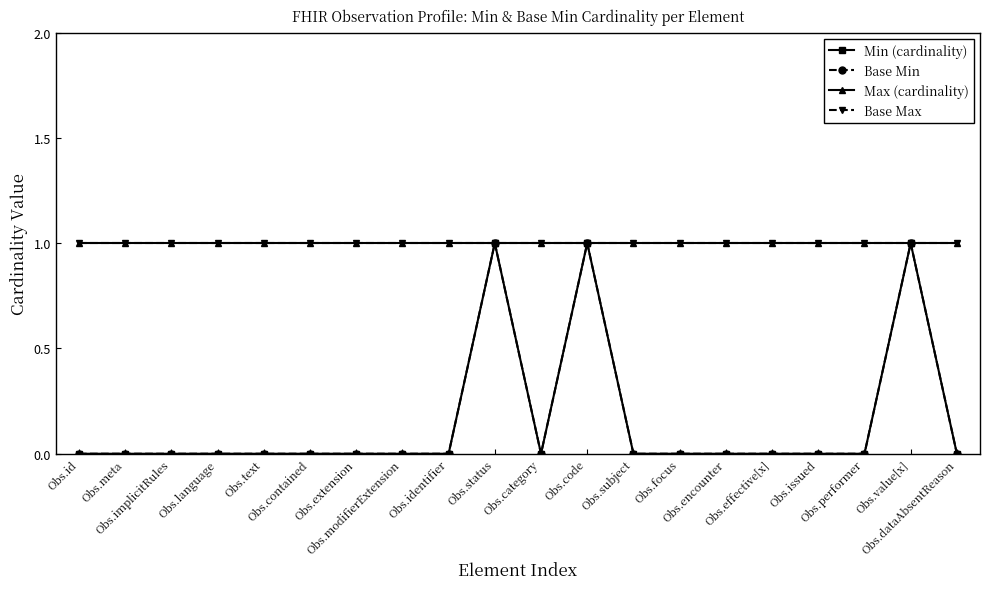

What is the total value across all series at Obs.code?

4